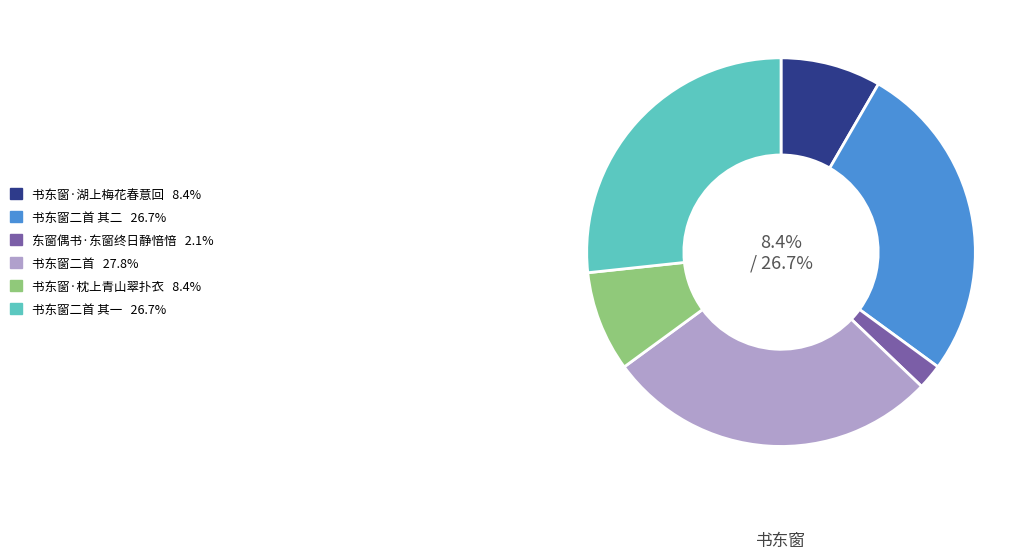

Rank the categories by value from highest to lowest.

书东窗二首, 书东窗二首 其二, 书东窗二首 其一, 书东窗·枕上青山翠扑衣, 书东窗·湖上梅花春意回, 东窗偶书·东窗终日静愔愔